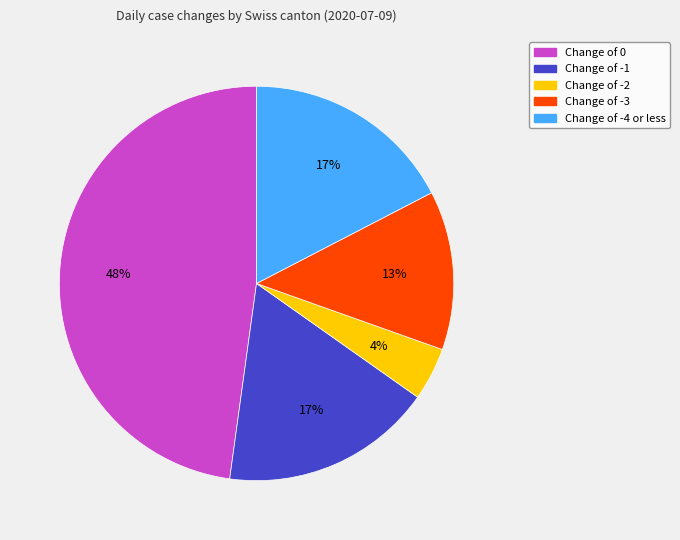

Does Change of -1 account for over 50% of the chart?

No